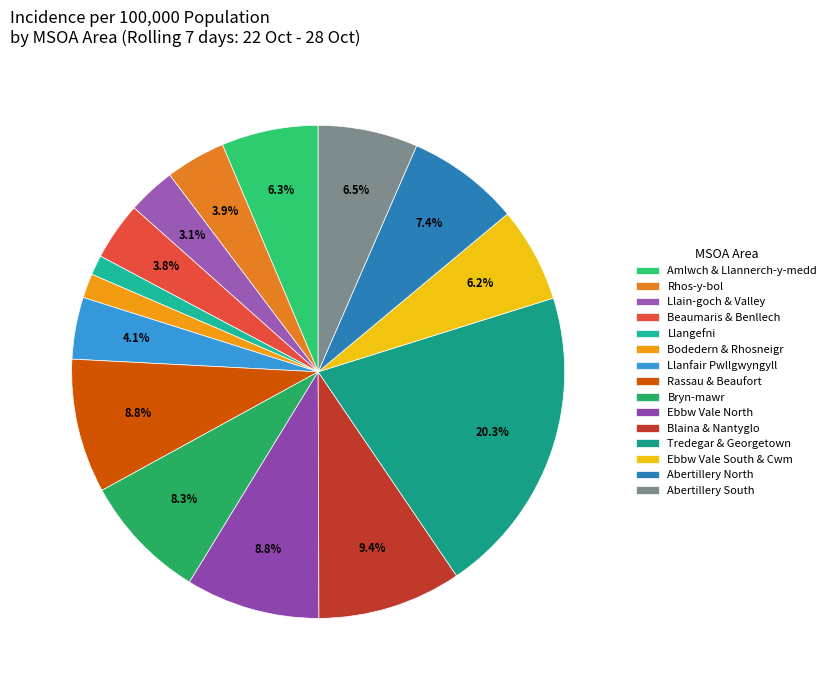

Is it true that Bodedern & Rhosneigr is 2% of the pie?

True